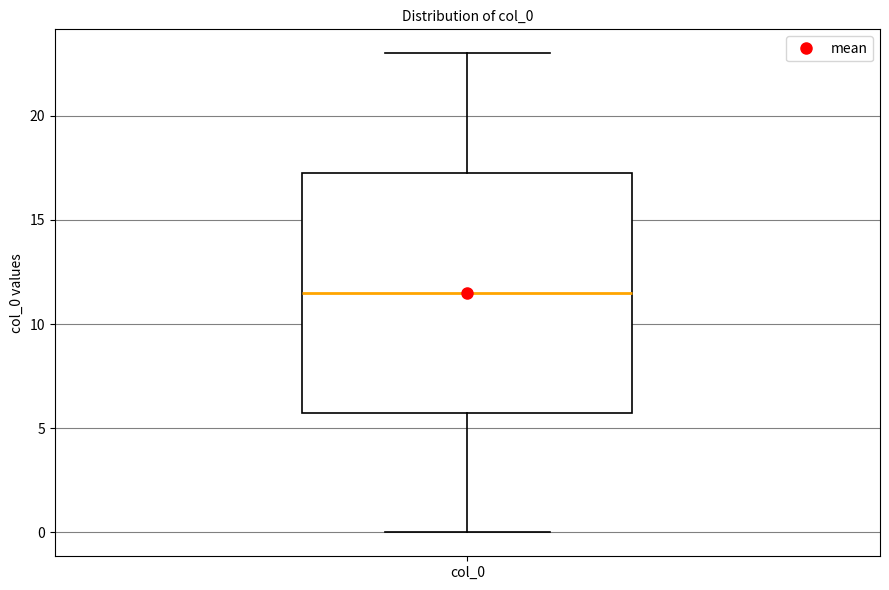

Where is the lower edge of the box for col_0 on the y-axis? The values are not printed on the chart, so give them approximately, as read against the axis.

6.0